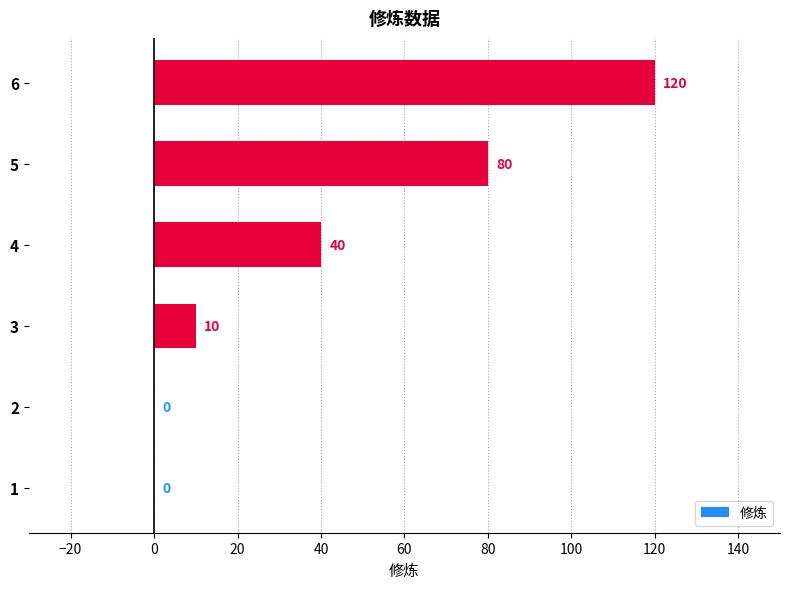

What is the greatest value displayed?

120